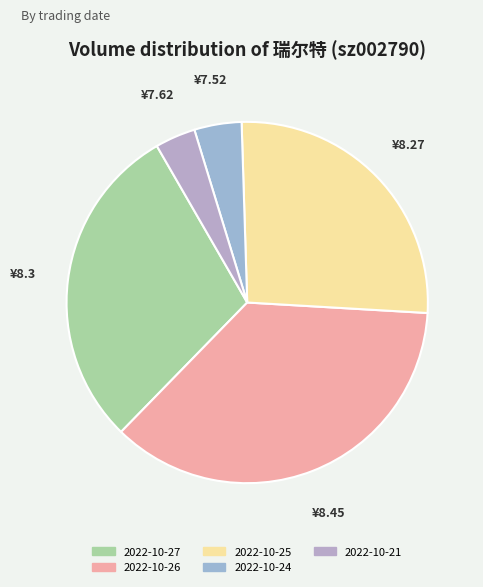

Which category has the biggest portion of the pie?

2022-10-26